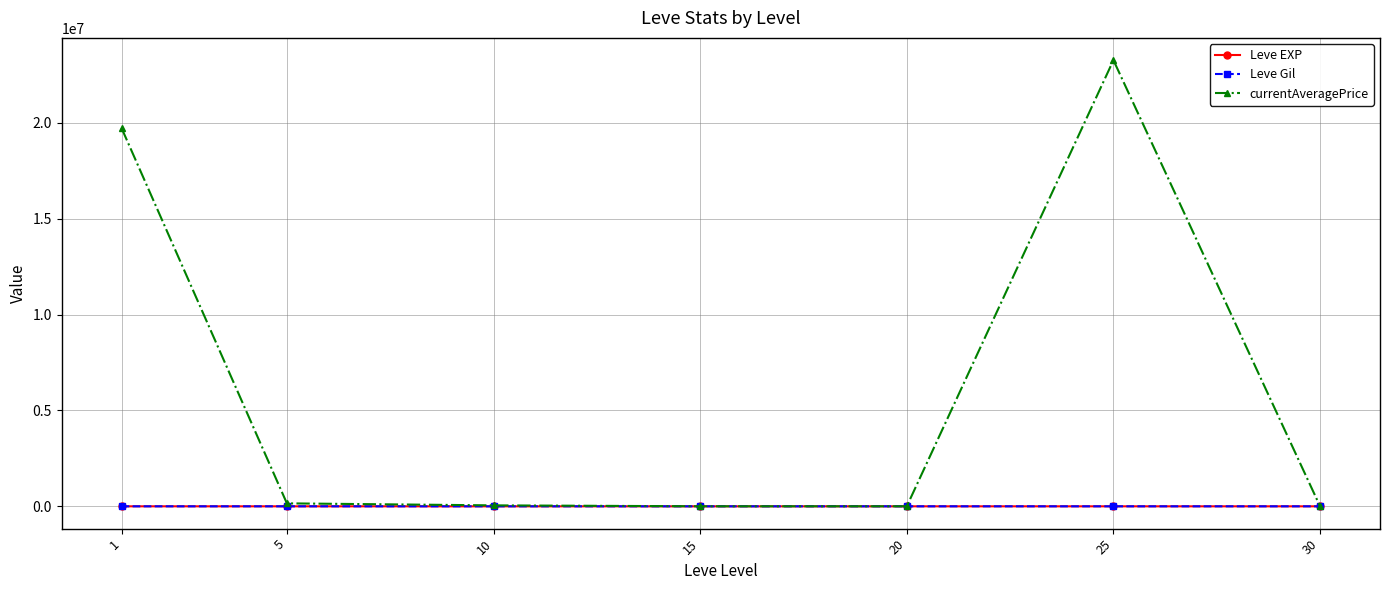

True or false: currentAveragePrice has more than 2 points higher than both neighbors.

False